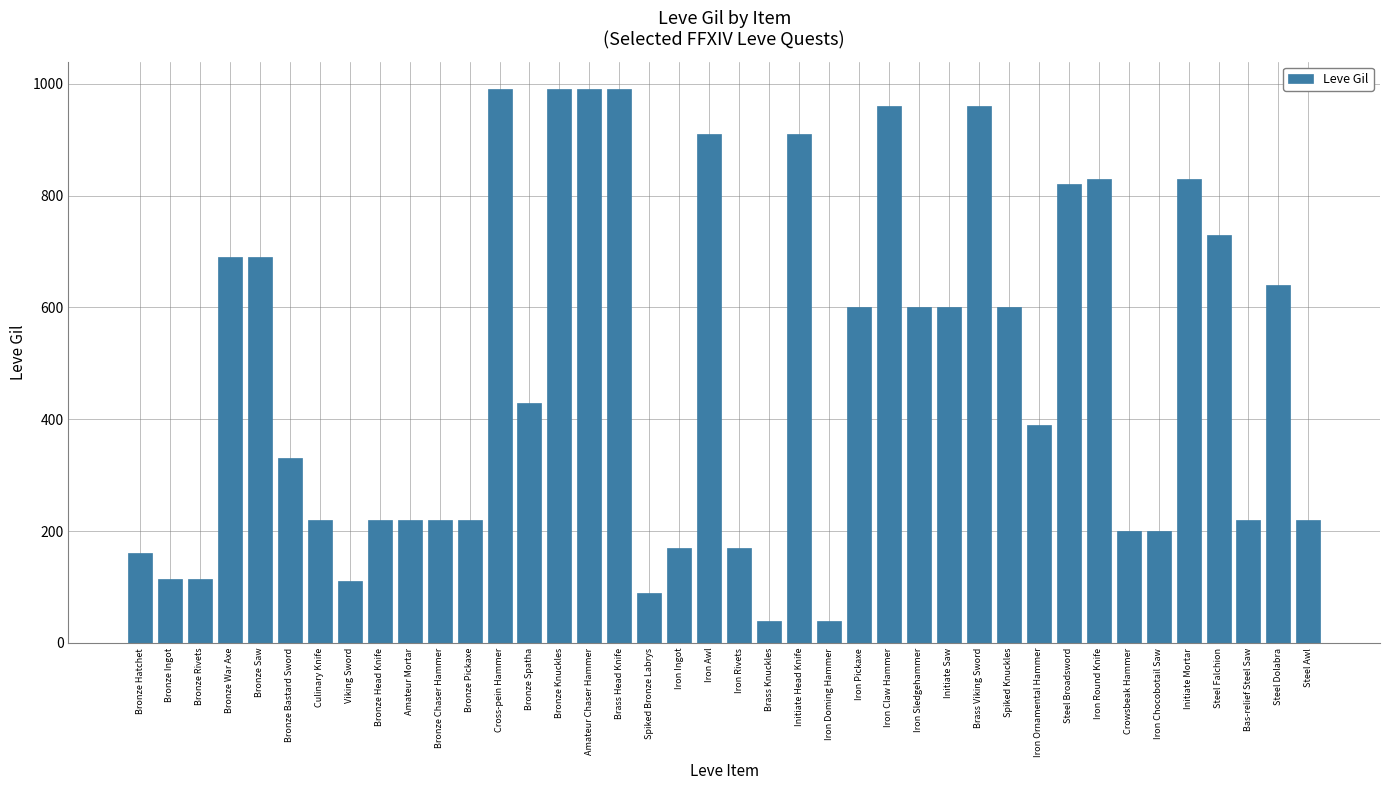

What is the maximum value shown in the chart?

990